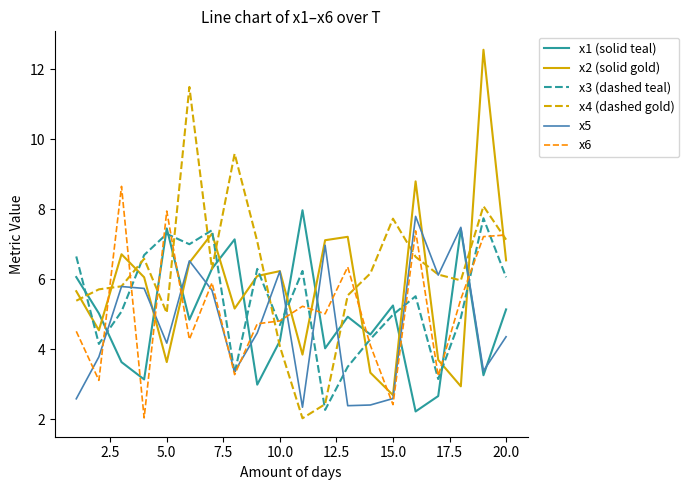

Is this an area chart (filled region under the line)?

No